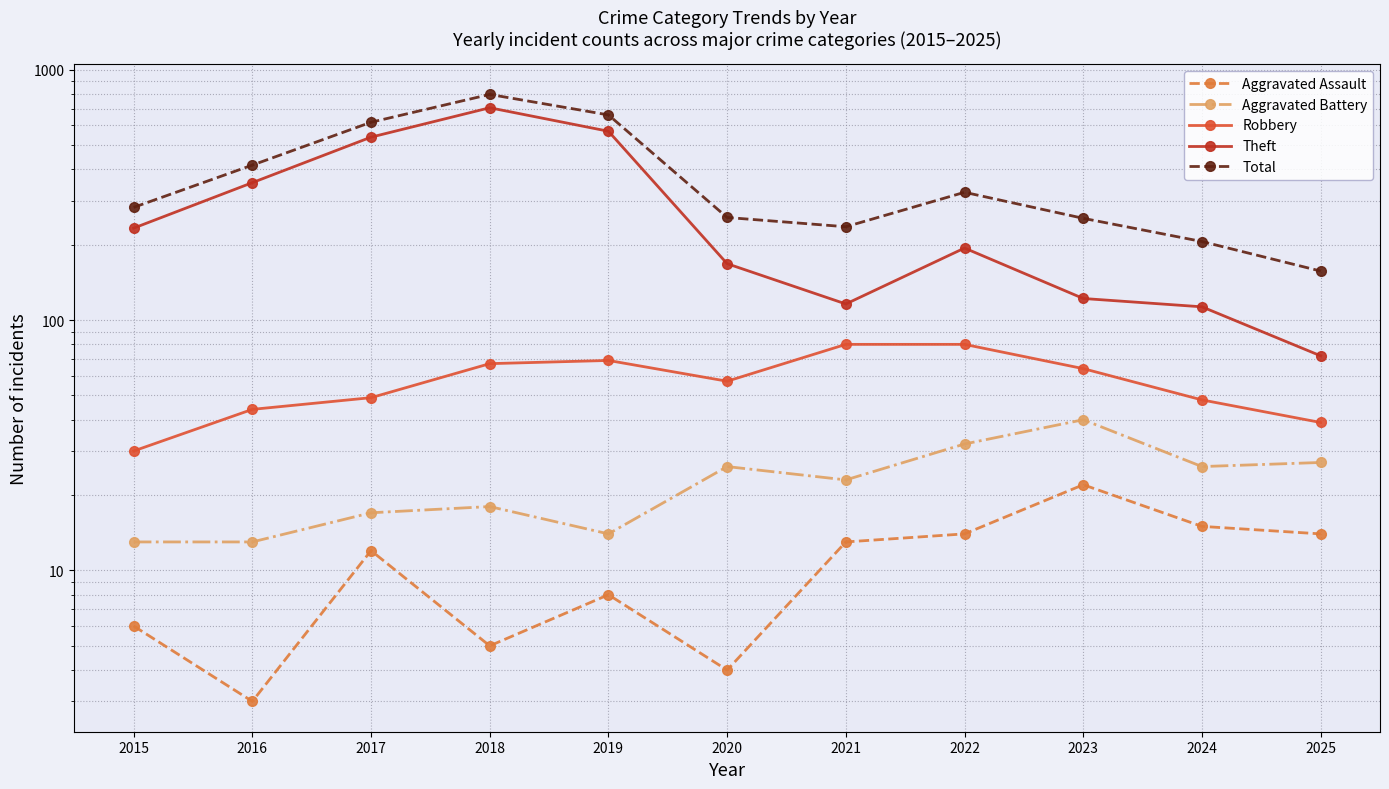

Is it true that Aggravated Assault equals 12 at 2017?

True